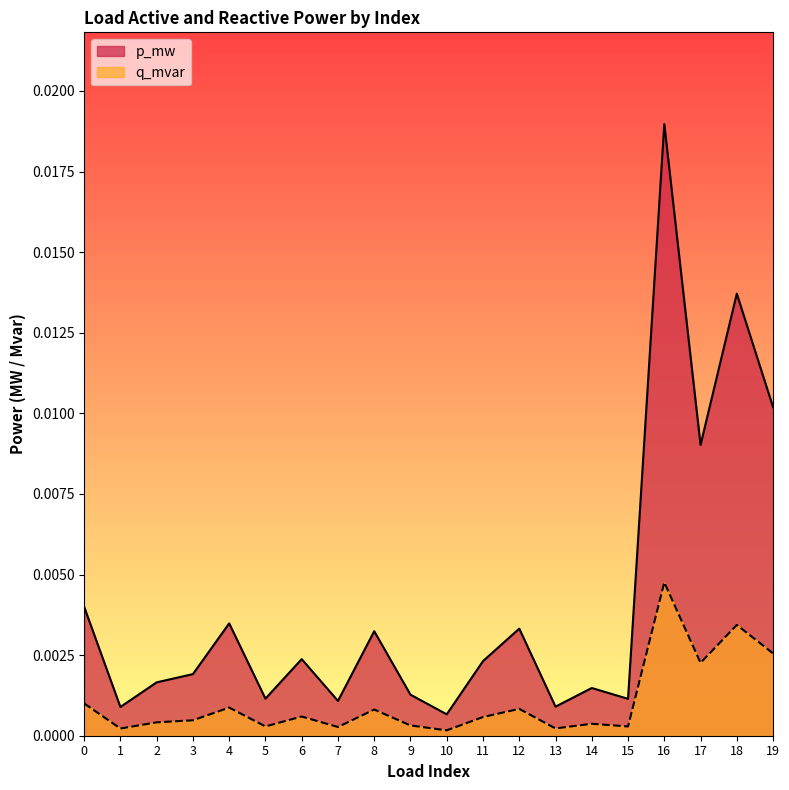

True or false: p_mw and q_mvar intersect in this chart.

False